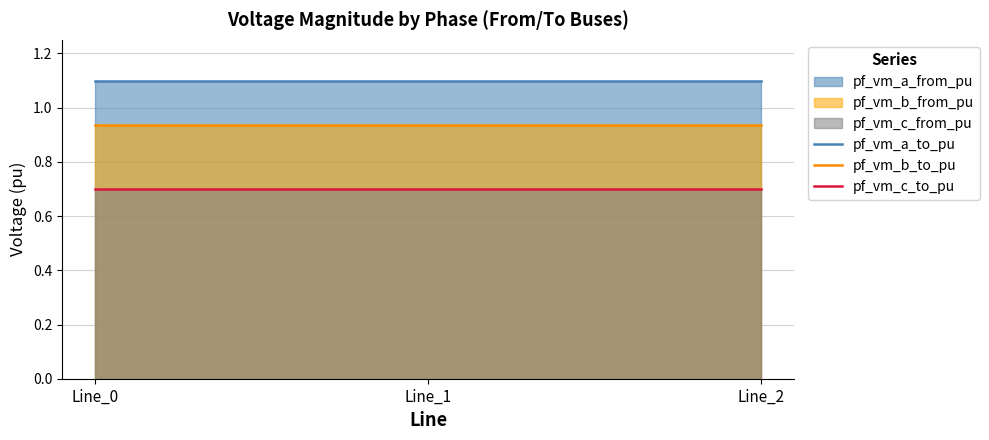

What is the average value of the pf_vm_b_to_pu series?

0.9